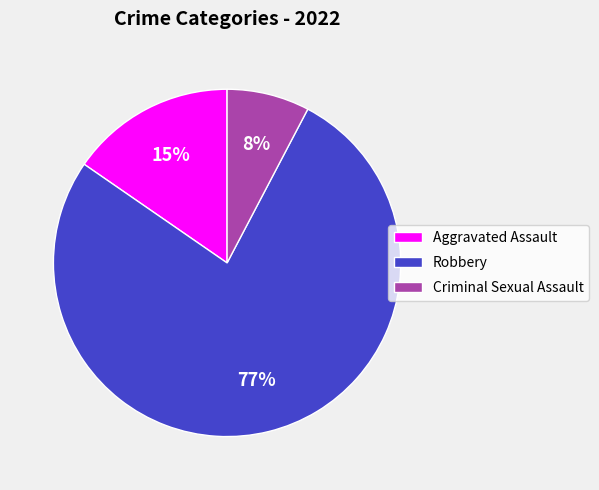

Do Criminal Sexual Assault and Robbery together represent more than half of the pie?

Yes